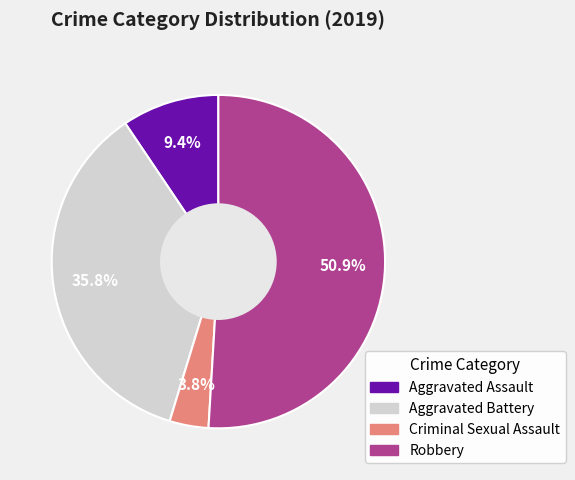

Approximately how many times larger is the value at Criminal Sexual Assault compared to Robbery?

0.1